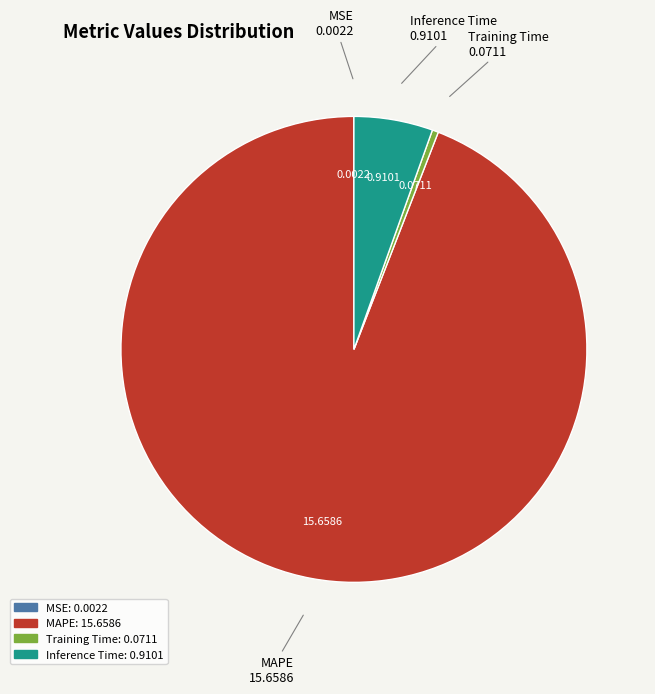

Is there any slice that represents more than half of the pie?

Yes